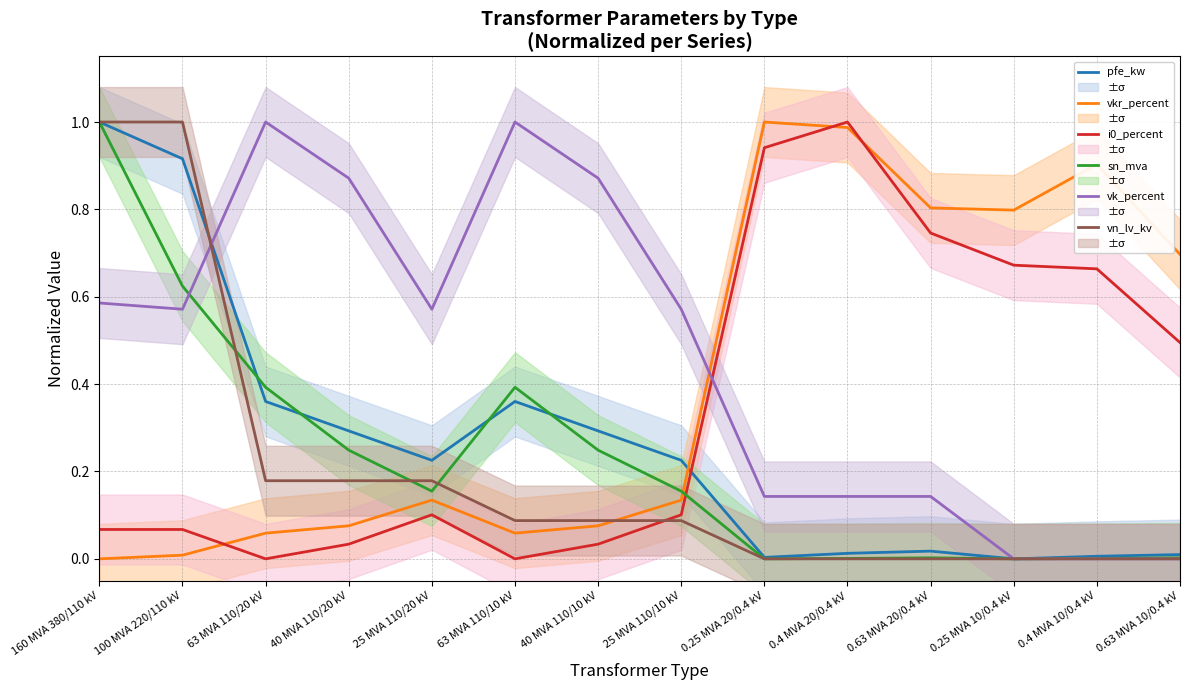

What position from the right is 25 MVA 110/20 kV?

10